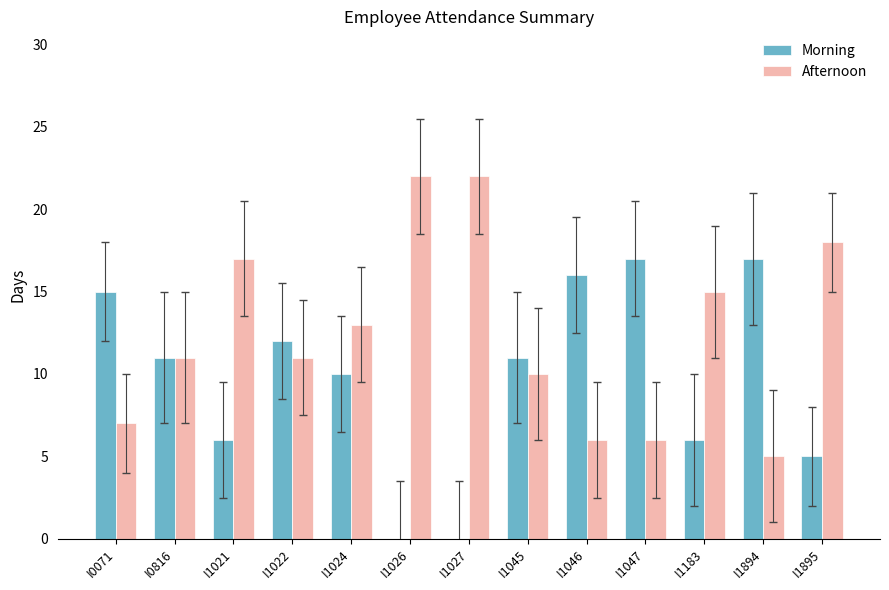

What is the sum of all Morning values?

126